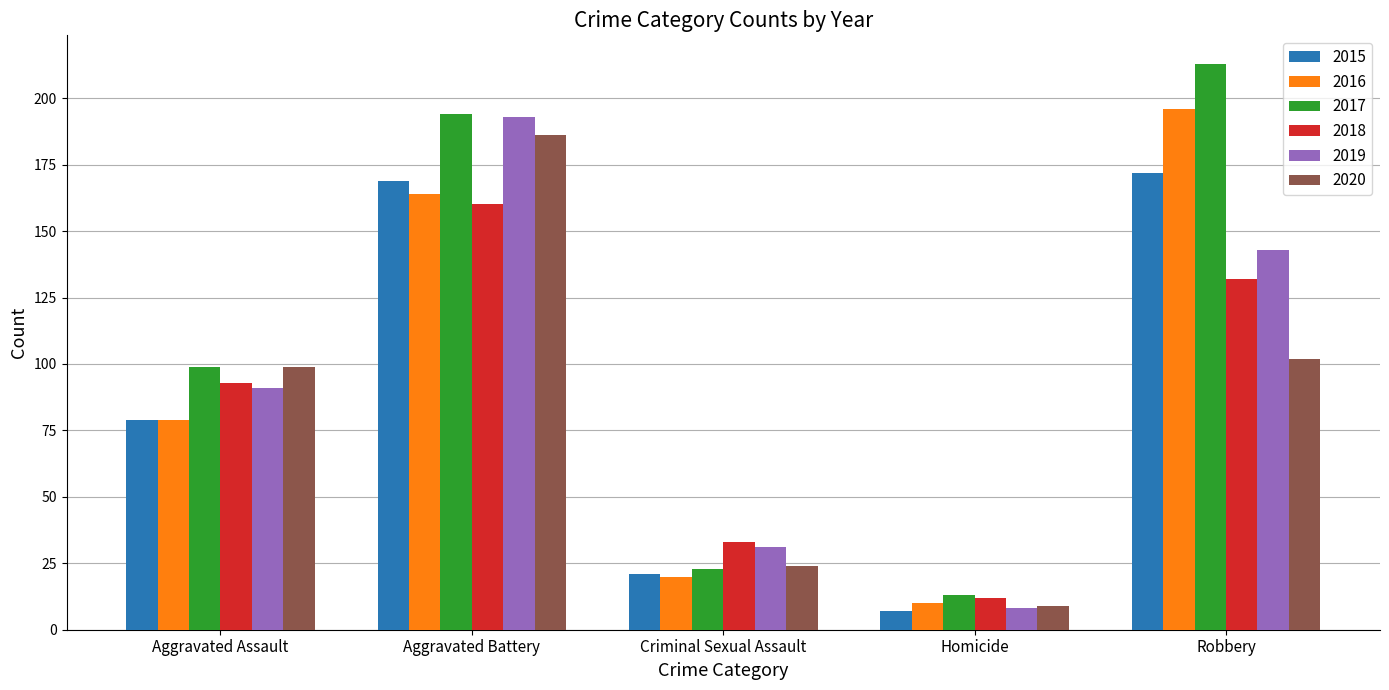

Read the 2018 value at Robbery, to the nearest 50.

150